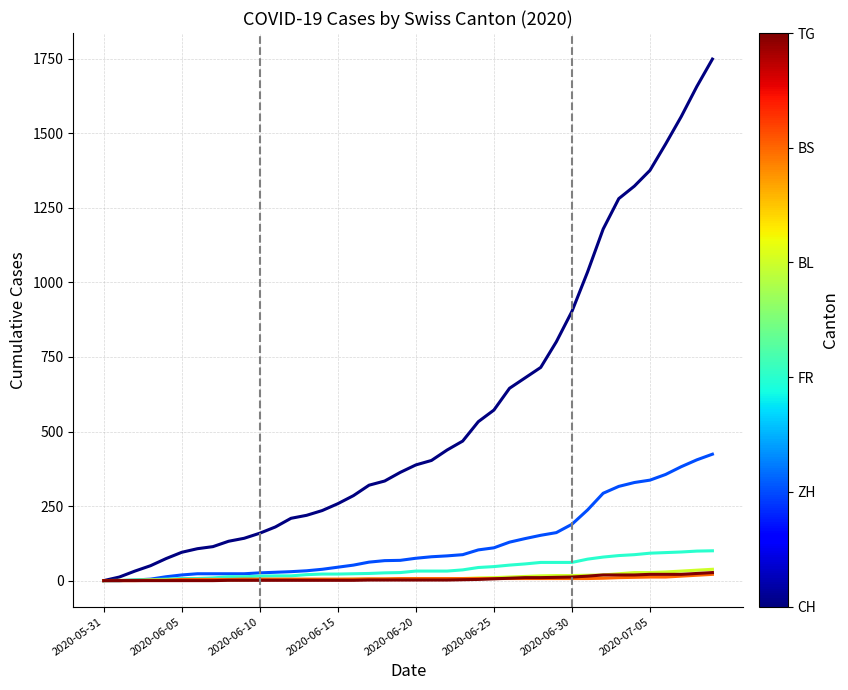

How many lines are shown in the chart?

6